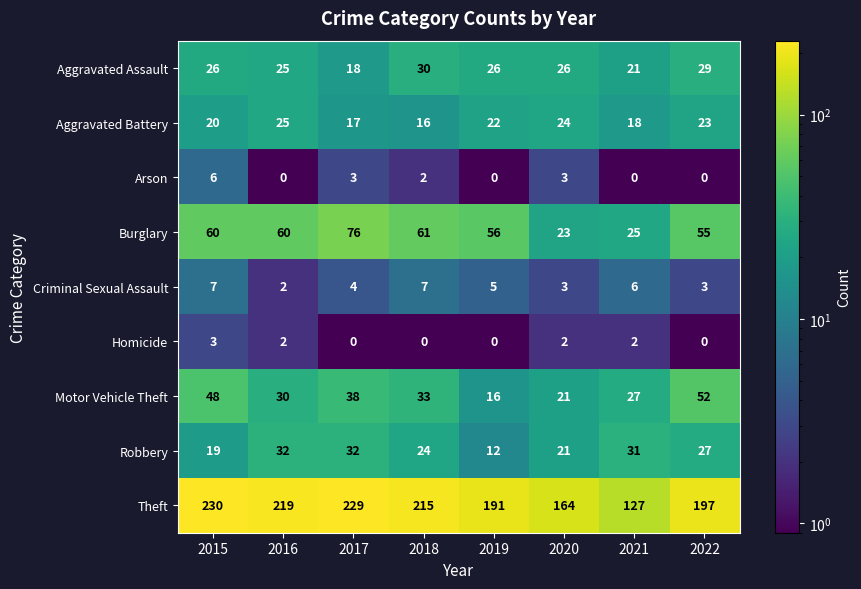

What is the total value across all series at 2021?

257